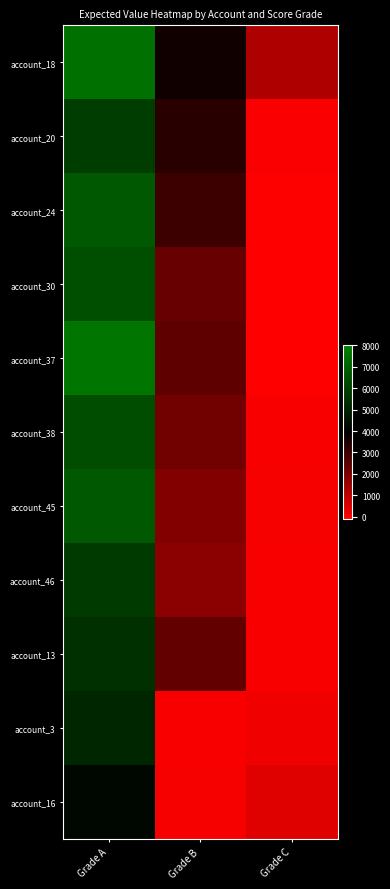

Between Grade C and Grade A, which is larger?

Grade A